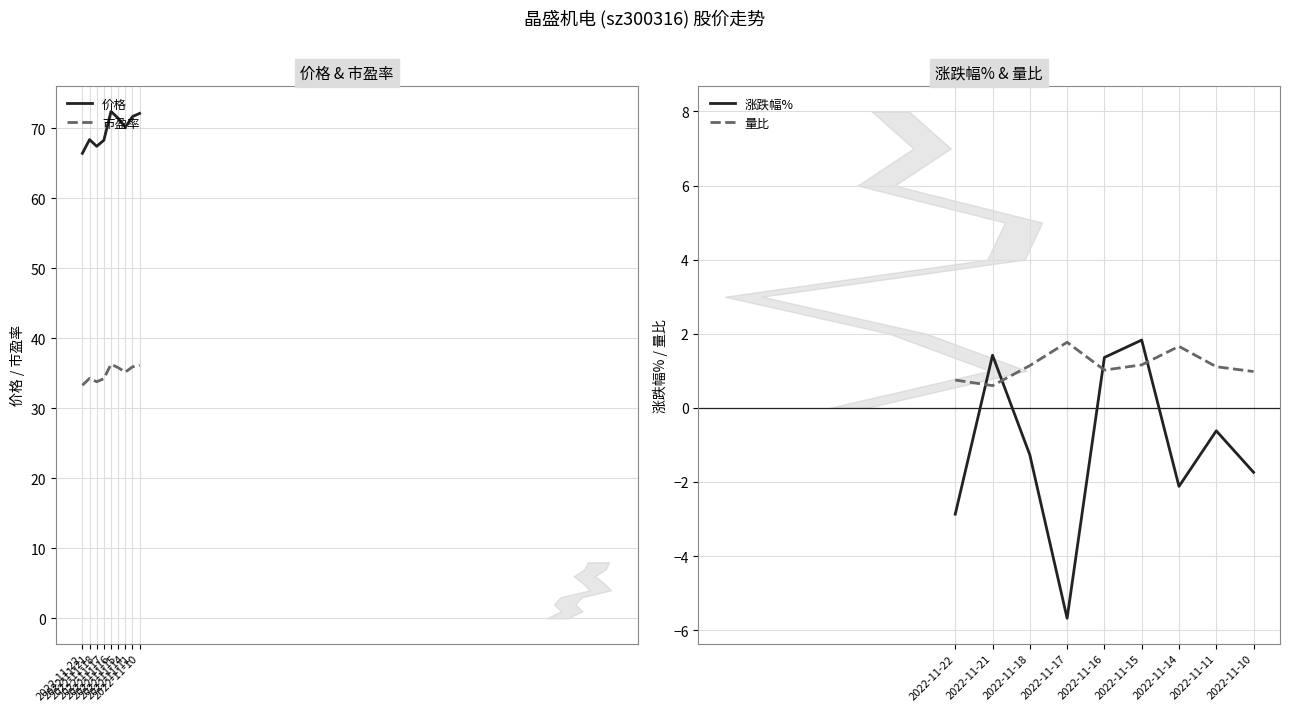

How many interior local peaks does the 涨跌幅% series have?

3